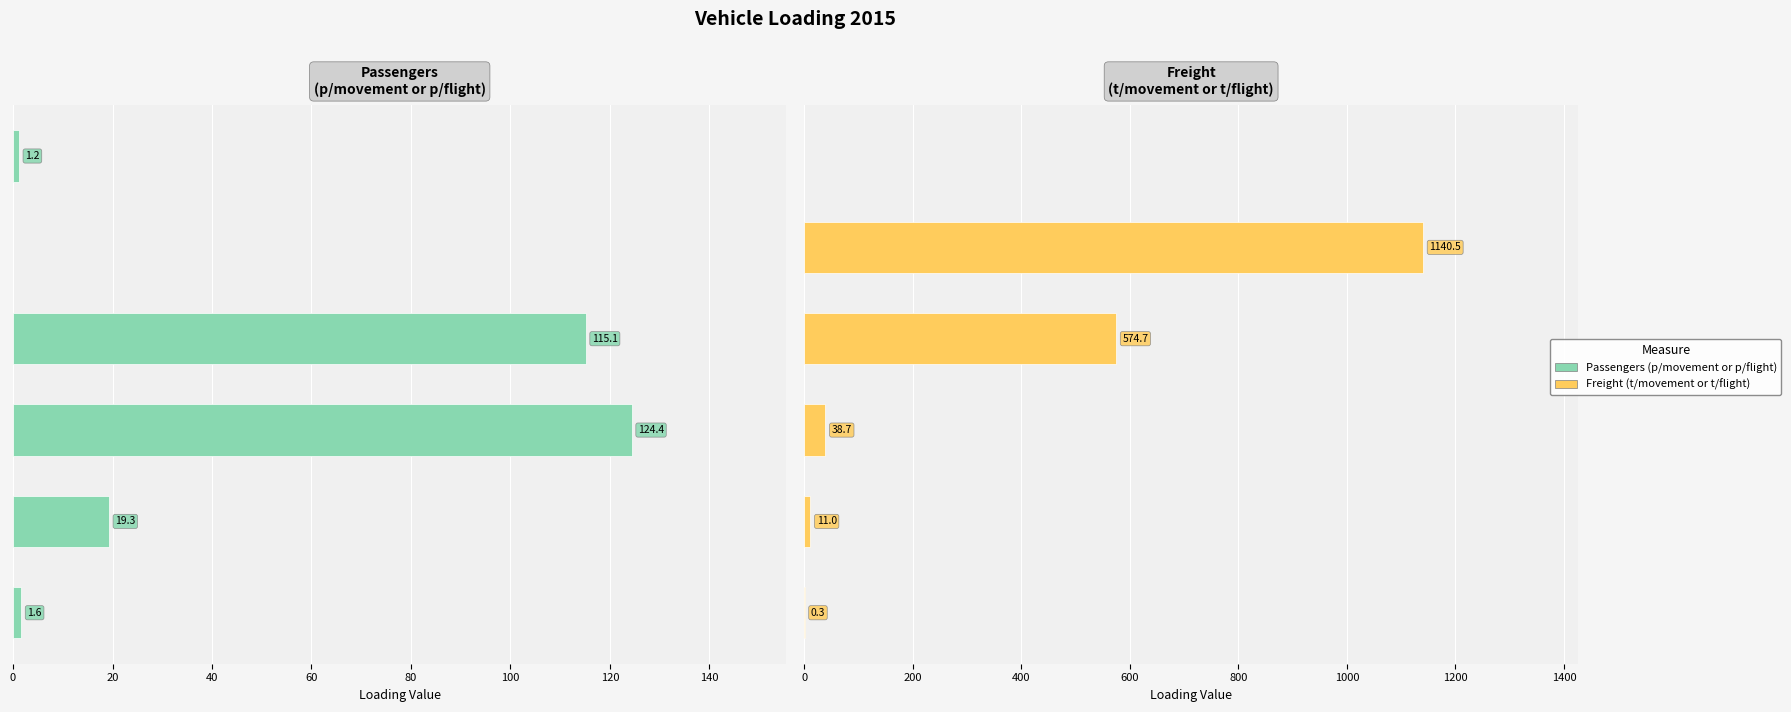

How many bars are there in each group?

2